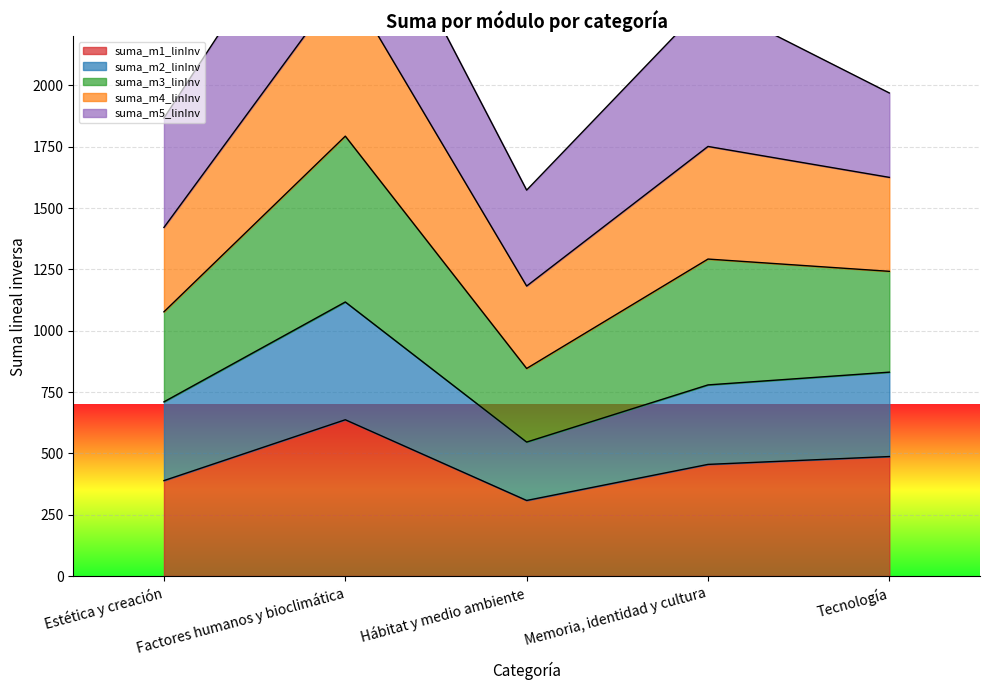

Rank the categories by suma_m1_linInv value from highest to lowest.

Factores humanos y bioclimática, Tecnología, Memoria, identidad y cultura, Estética y creación, Hábitat y medio ambiente